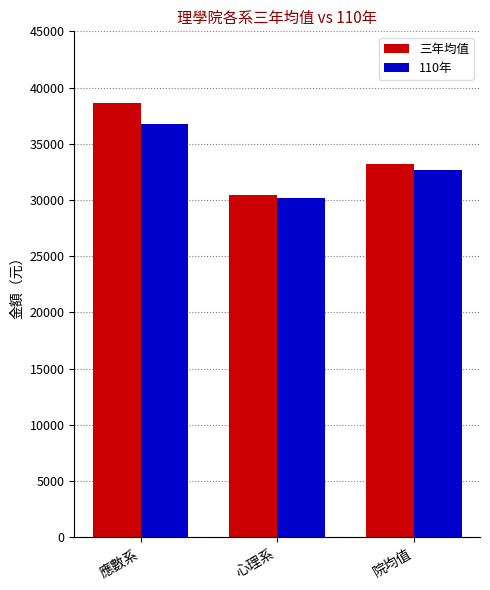

At 院均值, list the series in order from smallest to largest.

110年, 三年均值